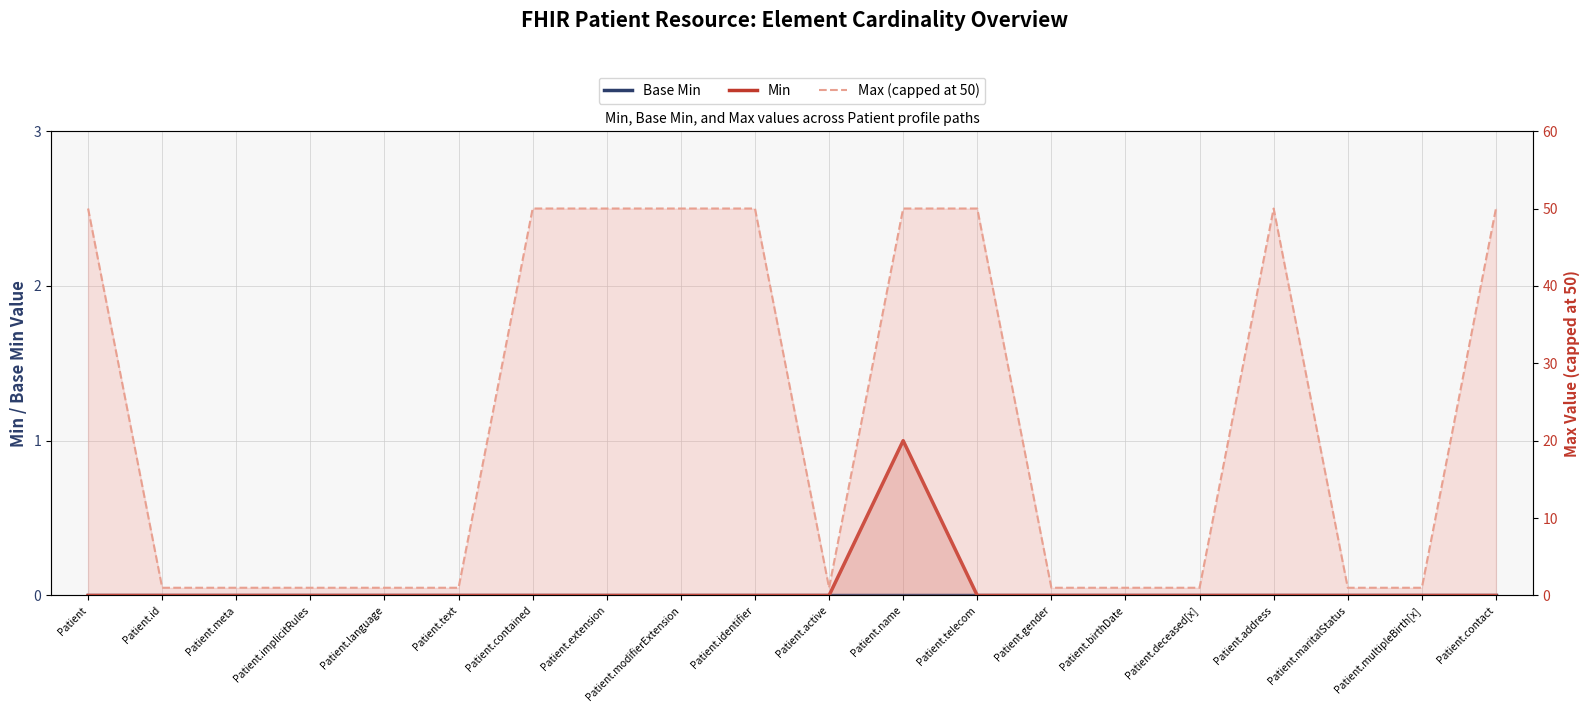

Which category has the highest value in the Base Min series?

Patient